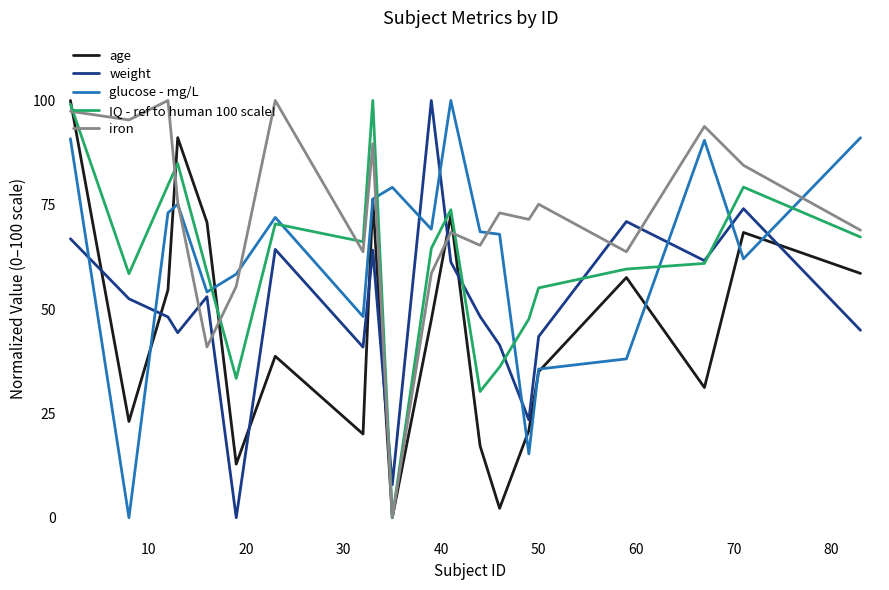

What is the sum of all iron values?

1440.9